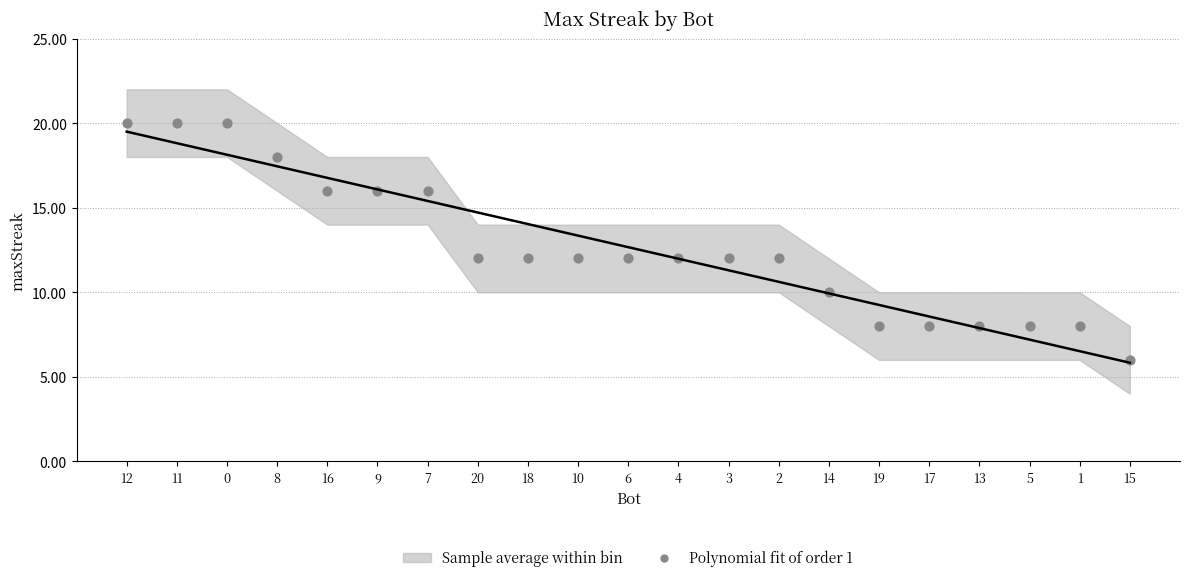

What is the range of Y values (max minus min)?

14